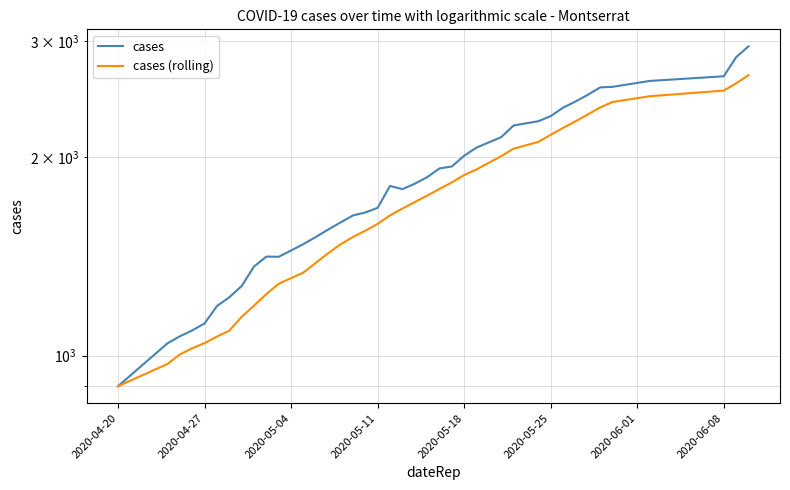

What is the difference between the highest and lowest values at 2020-05-11?

65.8